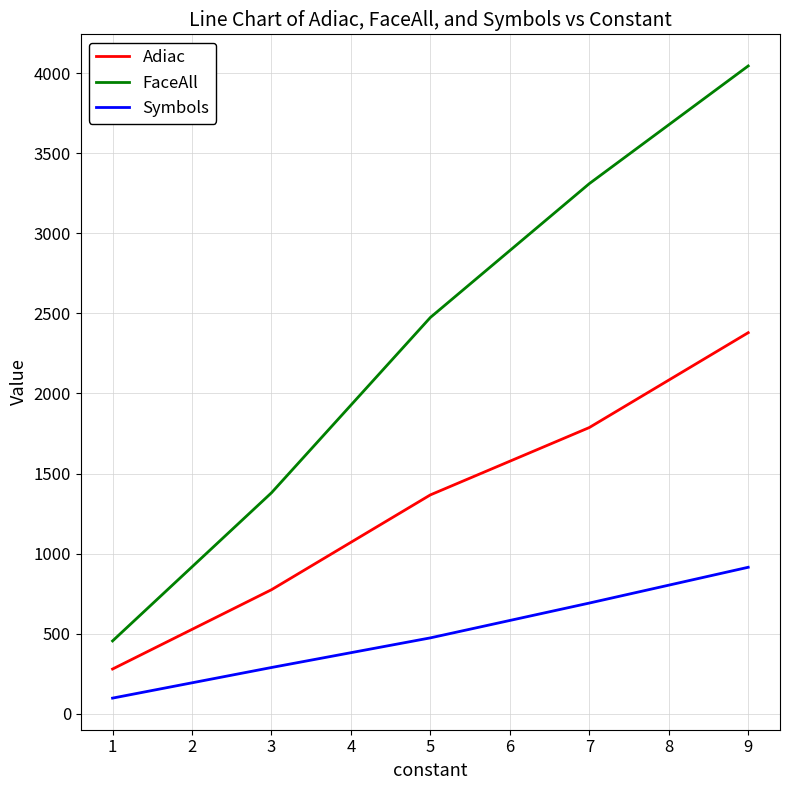

Rank the series by their maximum value, from lowest to highest.

Symbols, Adiac, FaceAll